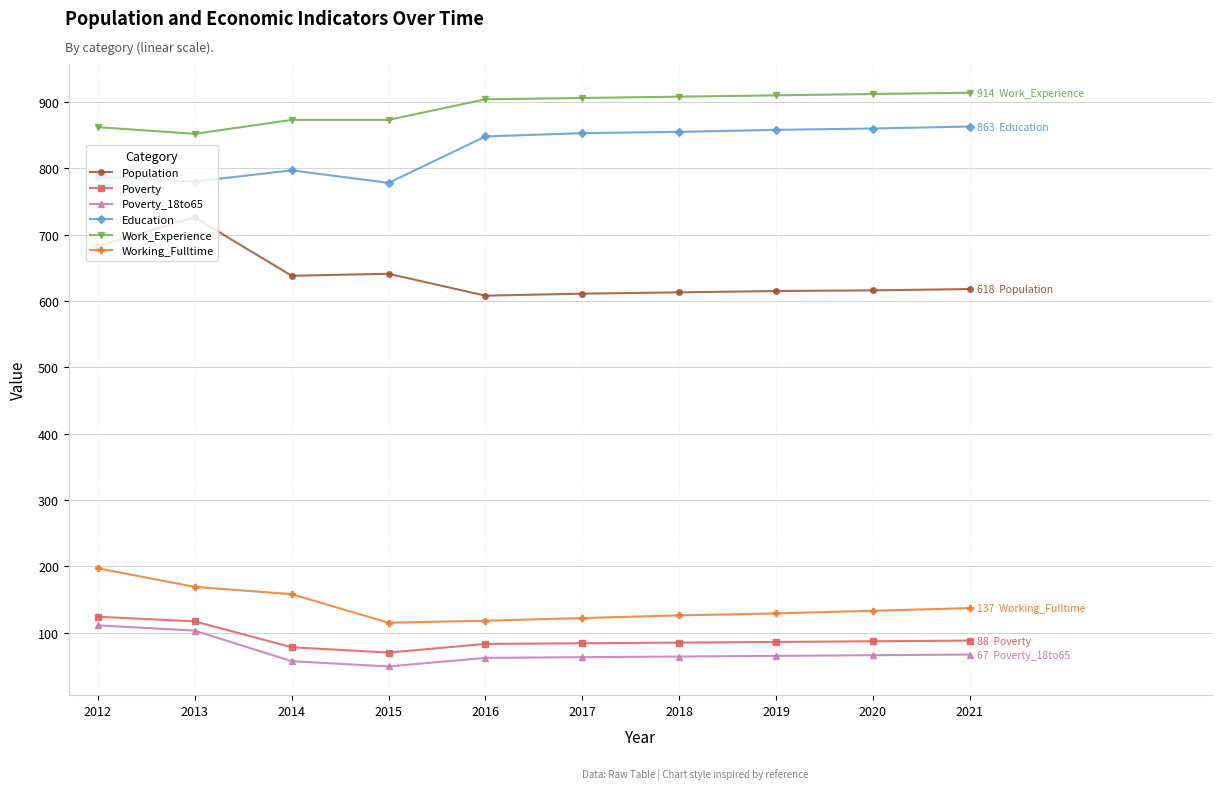

Is it true that Work_Experience equals 276 at 2018?

False